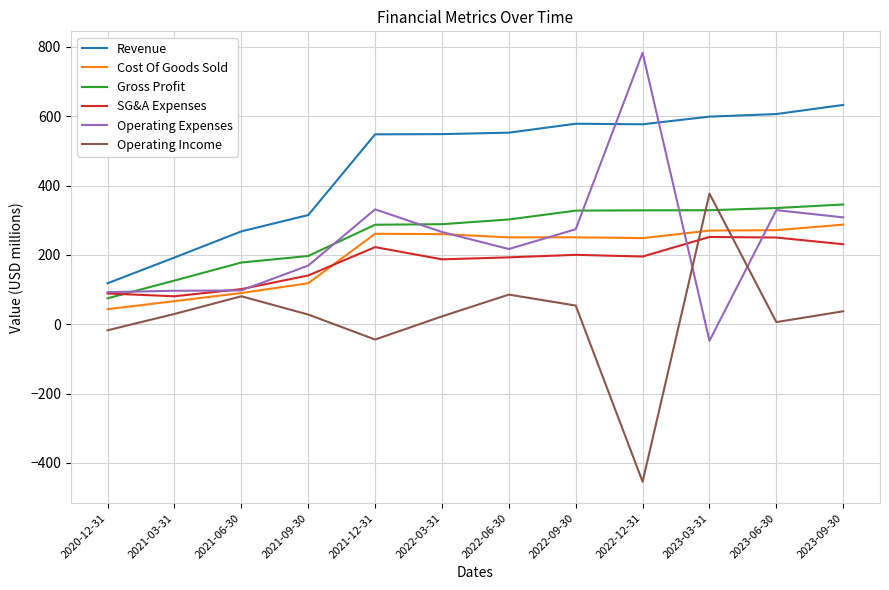

What value does the Cost Of Goods Sold series have at 2022-06-30?

250.4